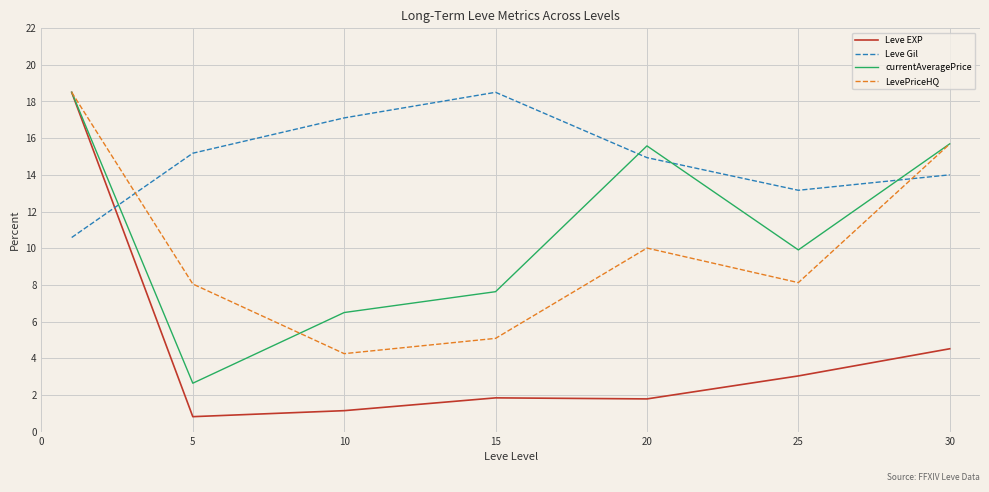

Which series has the largest range (max minus min)?

Leve EXP